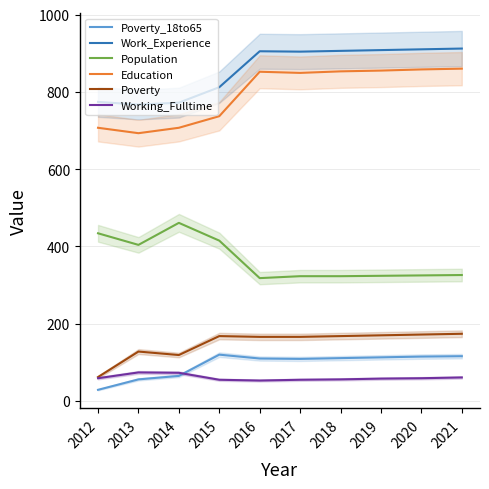

What is the difference between the Population values at 2021 and 2012?

108